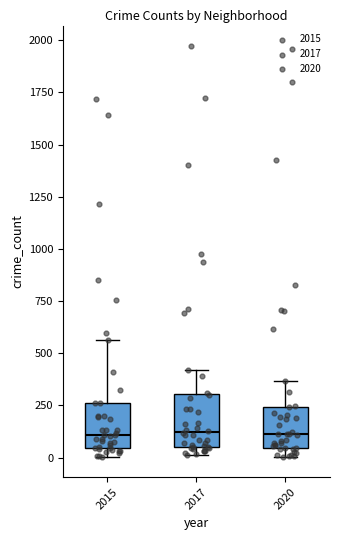

Where is the upper edge of the box at x = 2017 on the y-axis? The values are not printed on the chart, so give them approximately, as read against the axis.

300